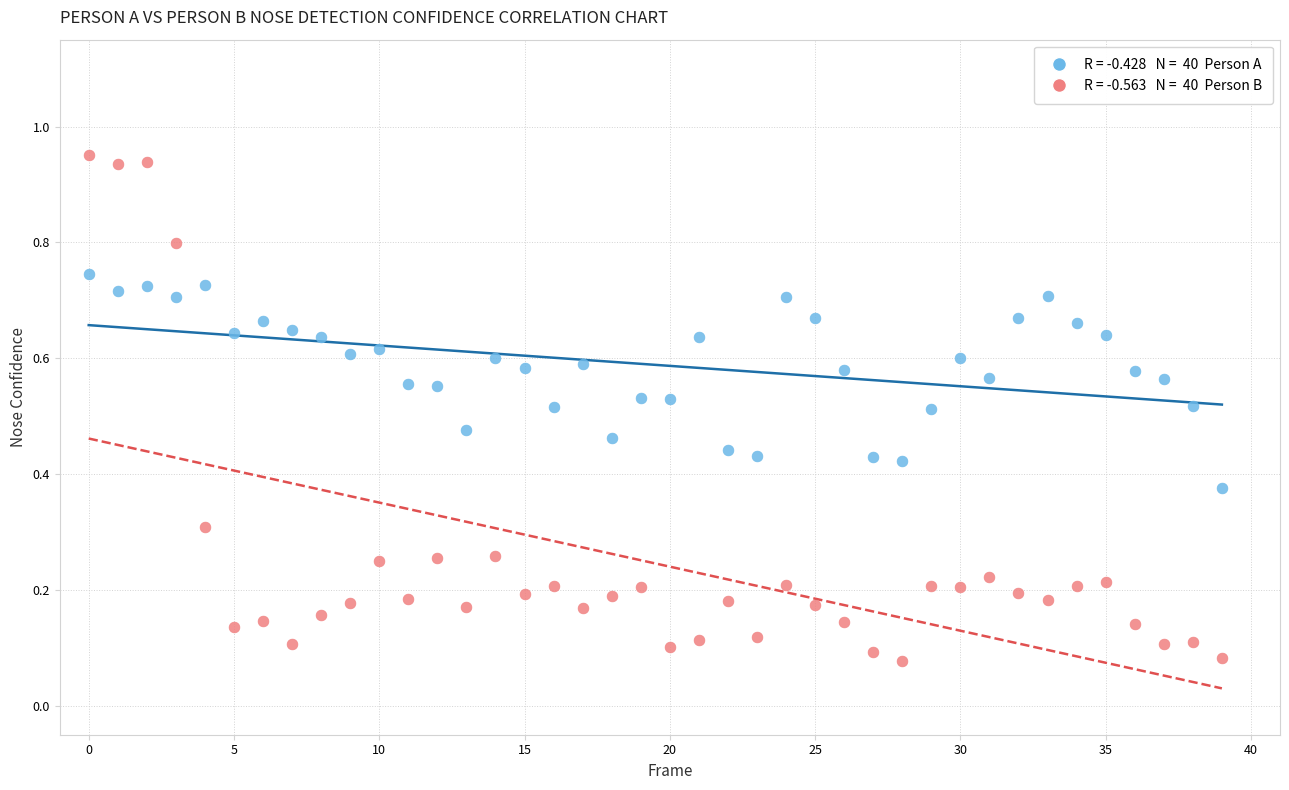

Count the number of points in this scatter plot.

80